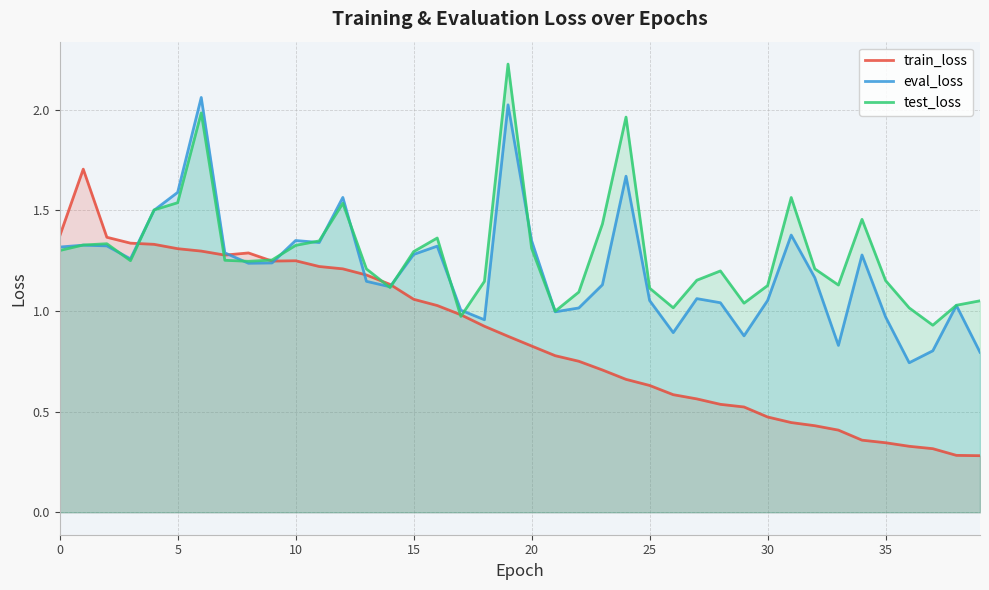

How many values in the eval_loss series are below 1?

9